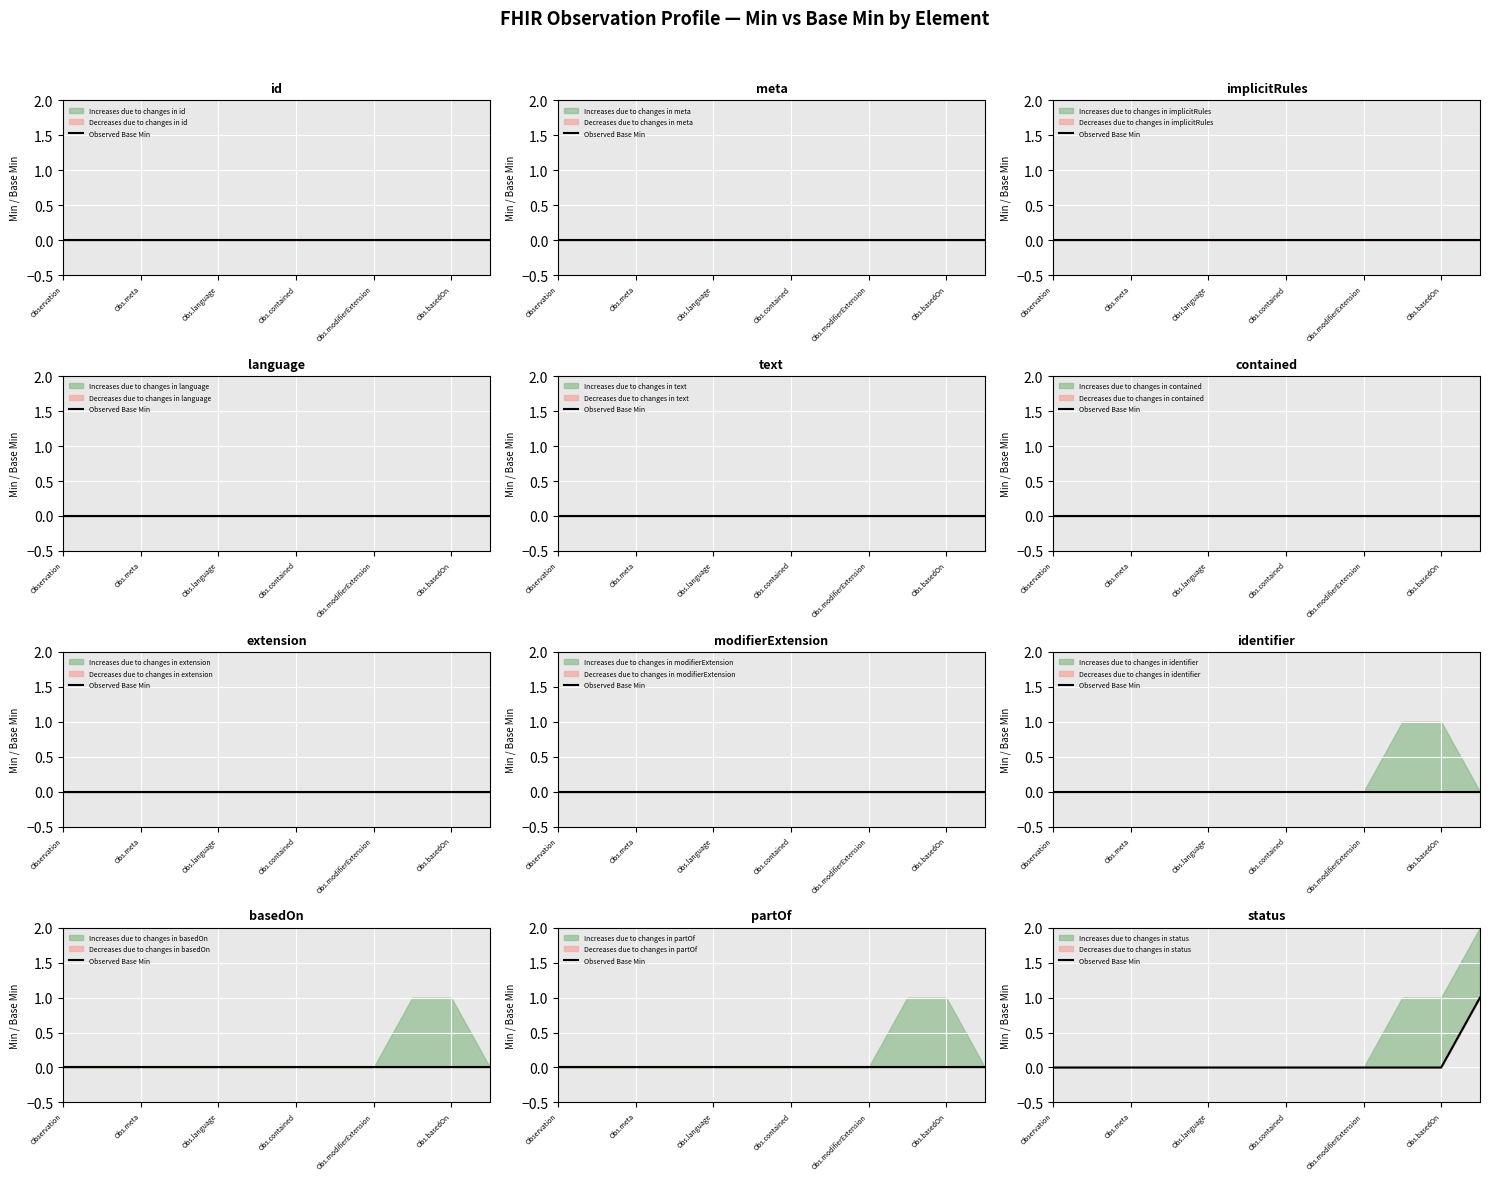

Reading left to right, list all the values displayed in this chart.

0	0	0	0	0	0	0	0	0	0	0	1